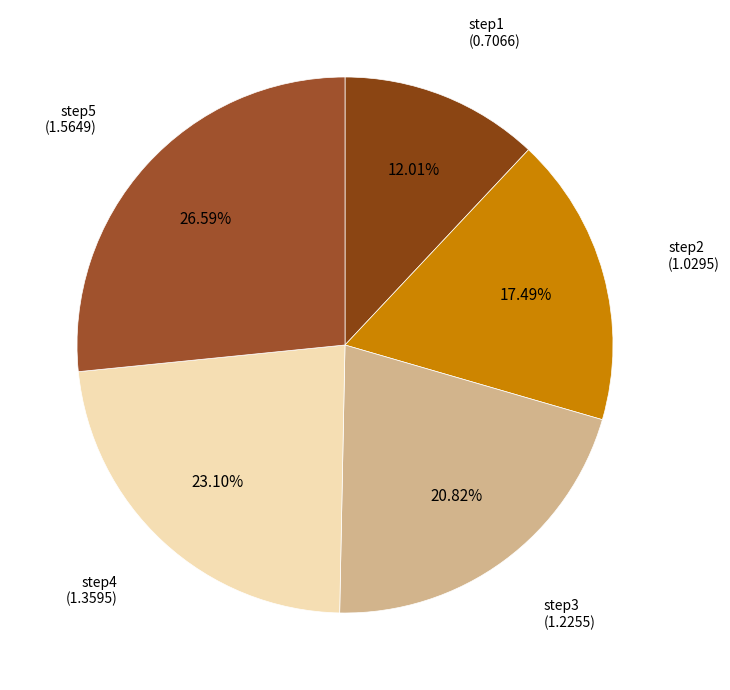

Is there a majority slice in this chart?

No